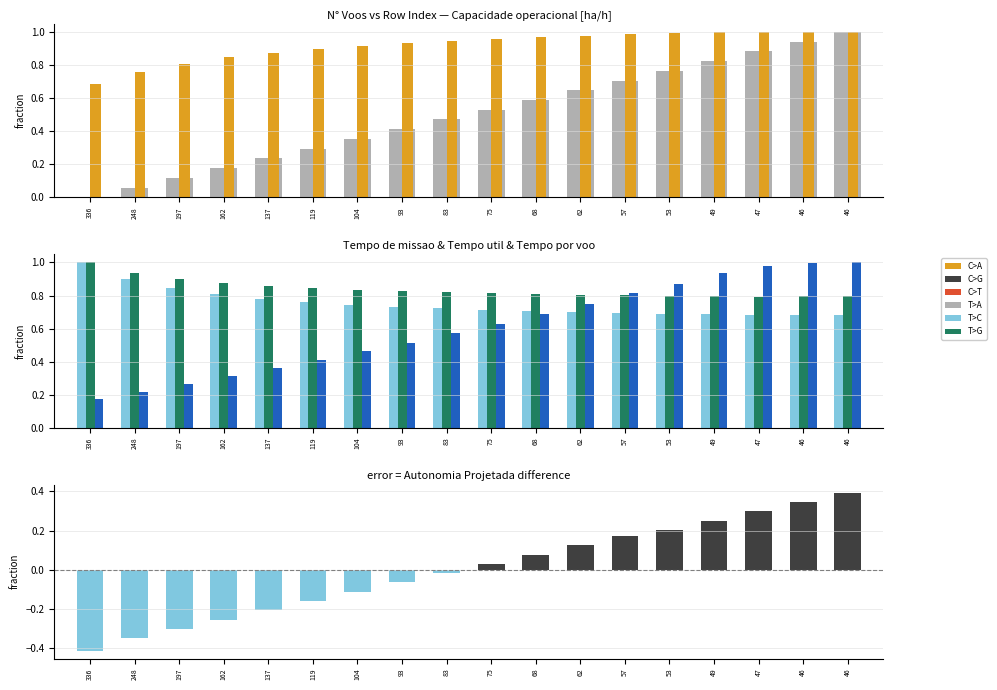

True or false: Tempo por voo [min] has a value of 0.5 at 104.

True